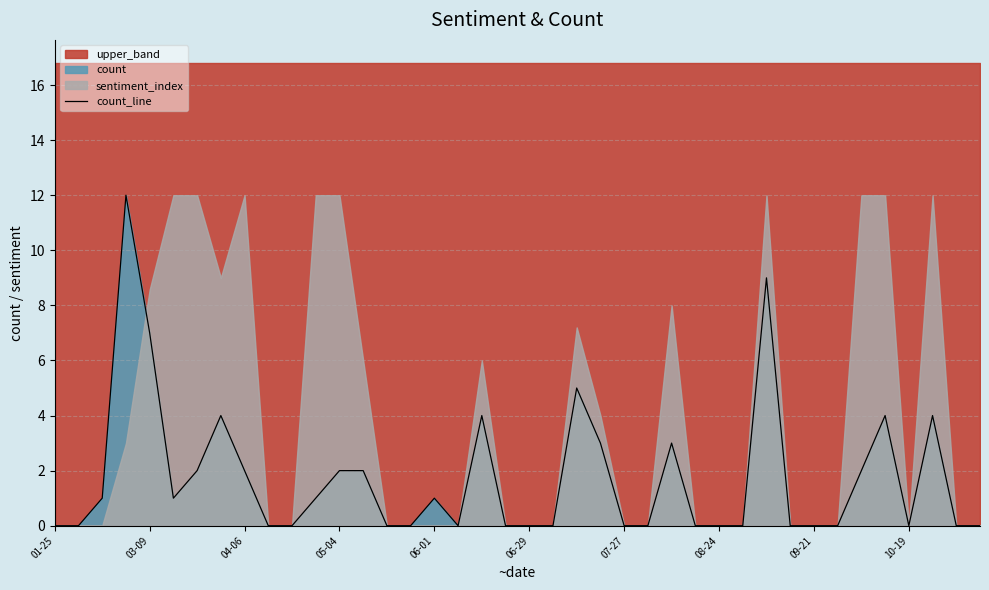

The value of count_line at 03-09 is 12. True or false?

False